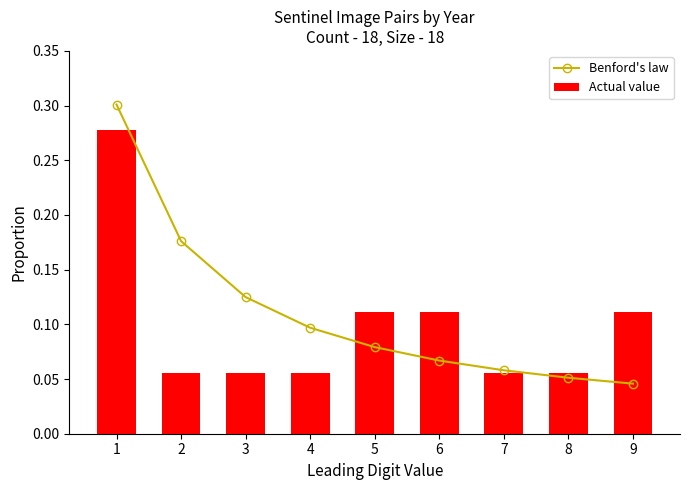

Is the value of Benford's law at 8 greater than the value of Actual value at 3?

No